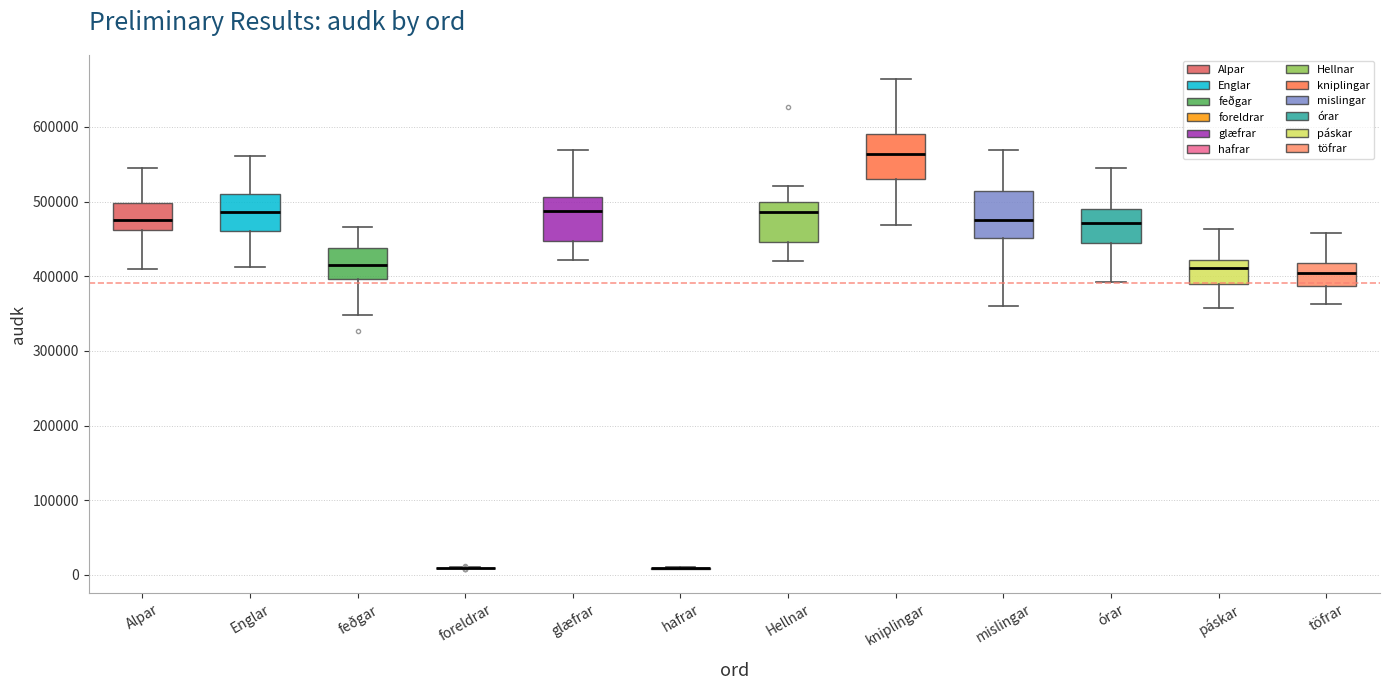

Reading left to right, read every box against the y-axis: the position of its median line, the range the box covers, and the ends of its whiskers. The values are not printed on the chart, so give them approximately, as read against the axis.

Alpar: median 480000, box 460000 to 500000, whiskers 410000 to 550000
Englar: median 490000, box 460000 to 510000, whiskers 410000 to 560000
feðgar: median 410000, box 400000 to 440000, whiskers 350000 to 470000
foreldrar: box collapsed to a line at 10000, whiskers 10000 to 10000
glæfrar: median 490000, box 450000 to 510000, whiskers 420000 to 570000
hafrar: box collapsed to a line at 10000, whiskers 10000 to 10000
Hellnar: median 490000, box 450000 to 500000, whiskers 420000 to 520000
kniplingar: median 560000, box 530000 to 590000, whiskers 470000 to 660000
mislingar: median 480000, box 450000 to 510000, whiskers 360000 to 570000
órar: median 470000, box 440000 to 490000, whiskers 390000 to 540000
páskar: median 410000, box 390000 to 420000, whiskers 360000 to 460000
töfrar: median 400000, box 390000 to 420000, whiskers 360000 to 460000